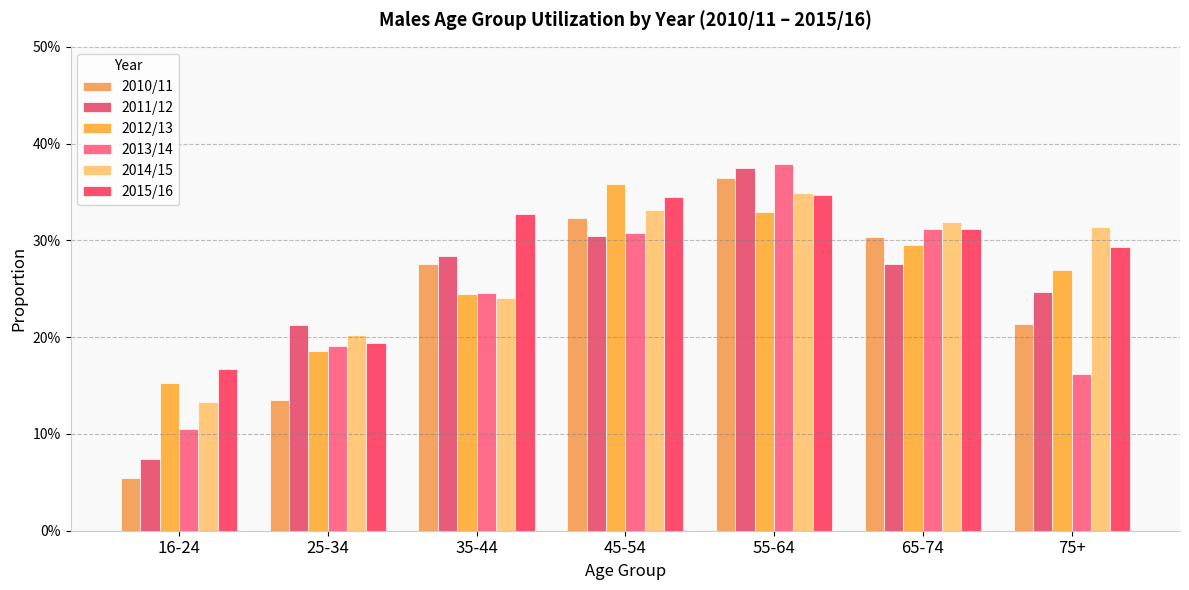

What are all the series names shown in the legend?

2010/11, 2011/12, 2012/13, 2013/14, 2014/15, 2015/16